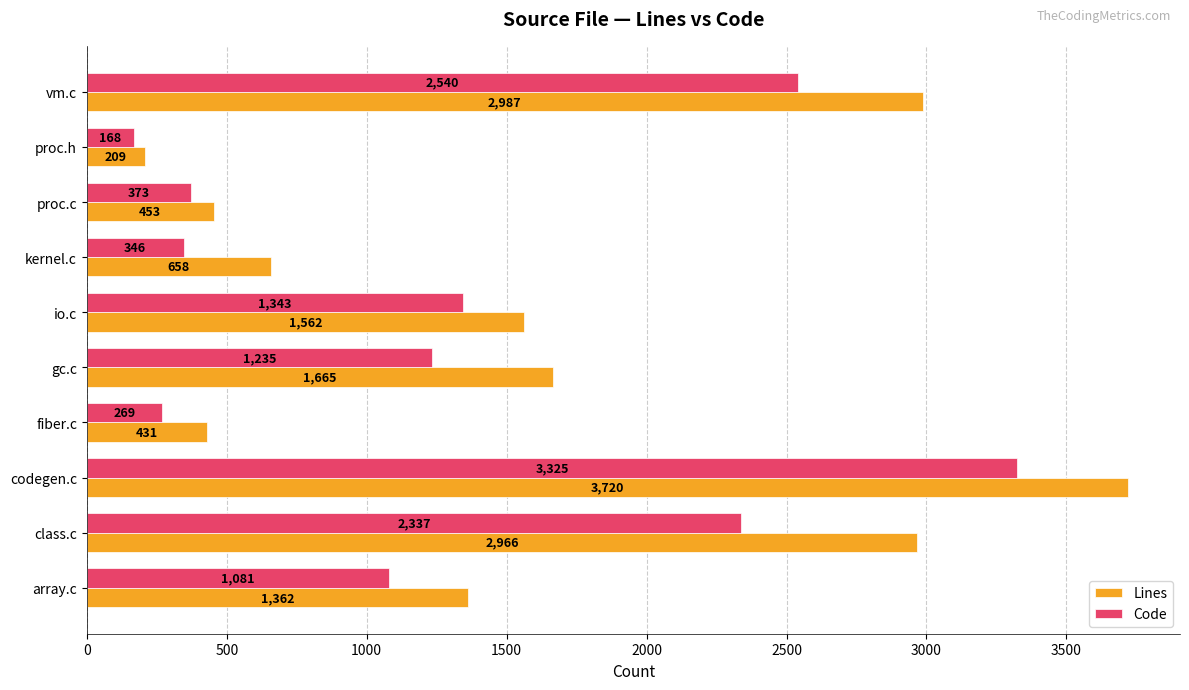

What is the total value across all series at kernel.c?

1004